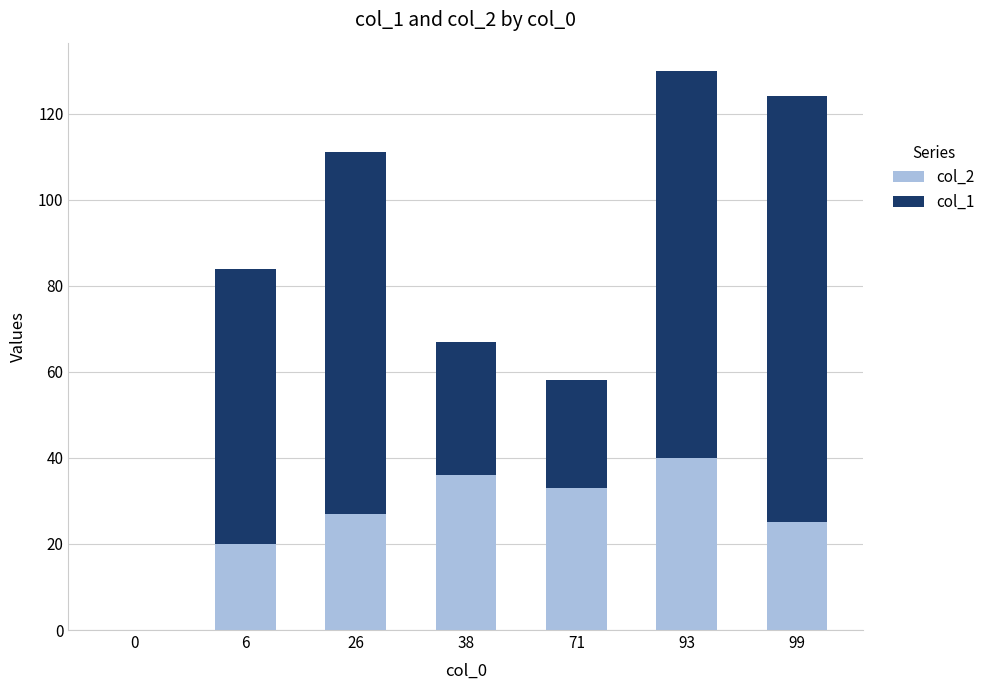

Is it true that col_2 equals 14 at 26?

False